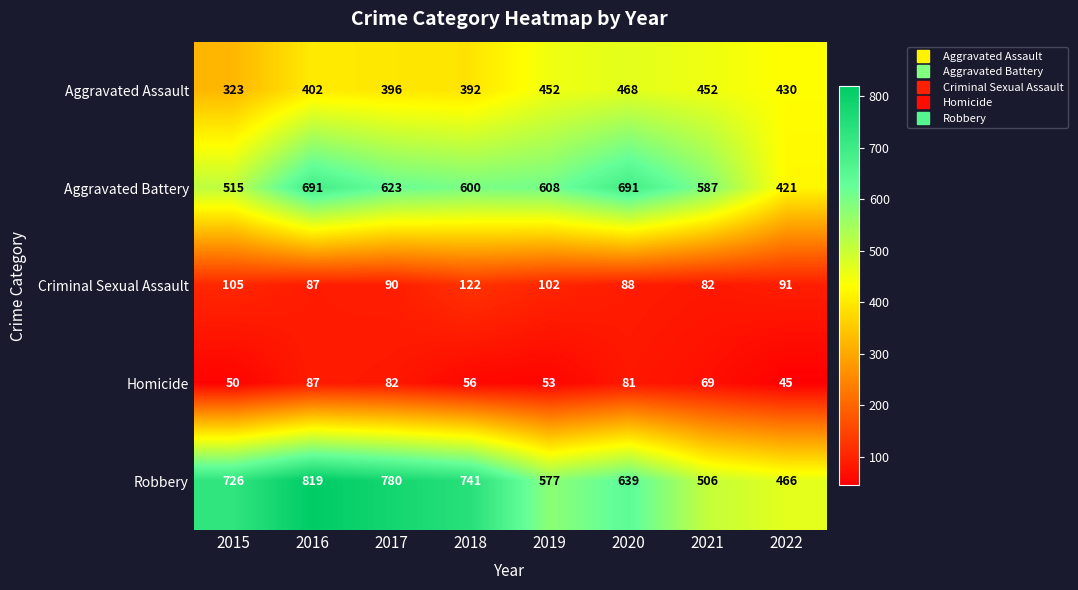

Which series has the largest total across all categories?

Robbery